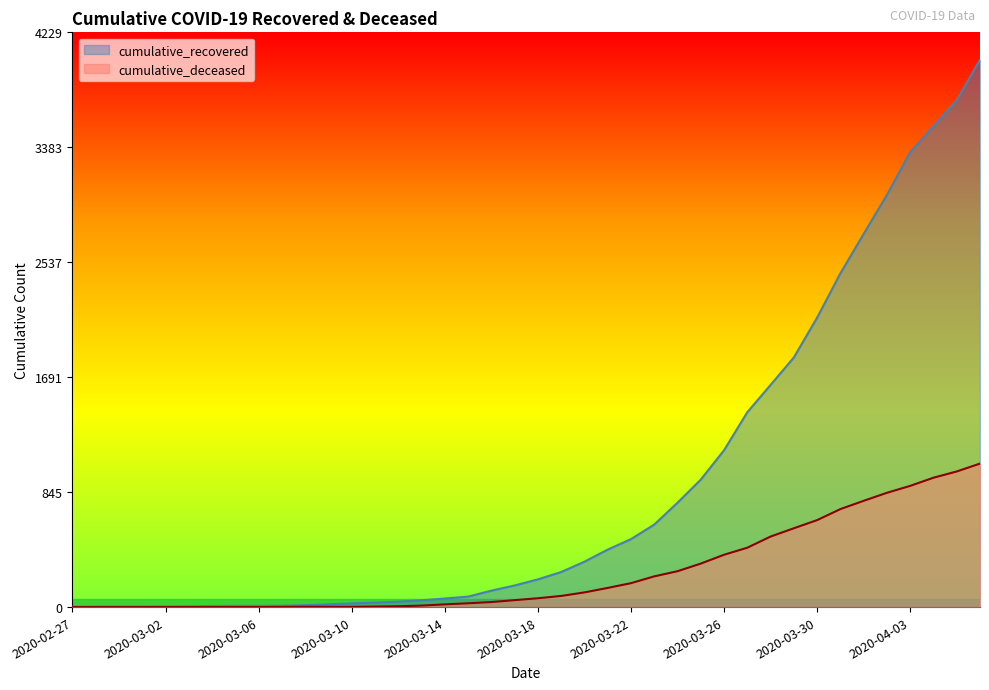

What are all the series names shown in the legend?

cumulative_recovered, cumulative_deceased